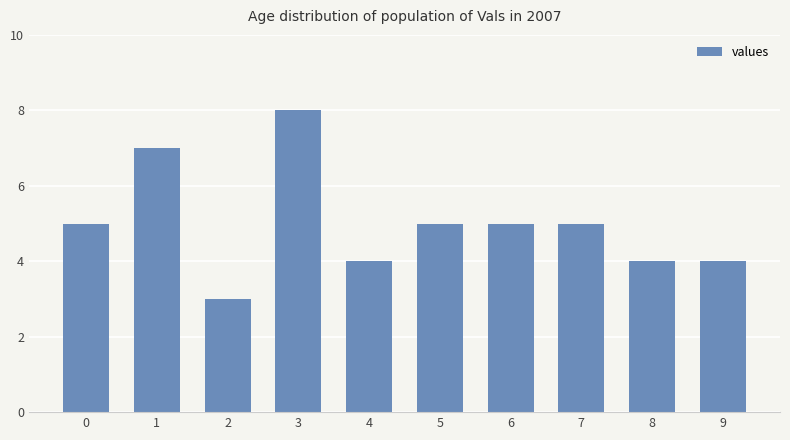

What is the change in value from 1 to 9?

-3